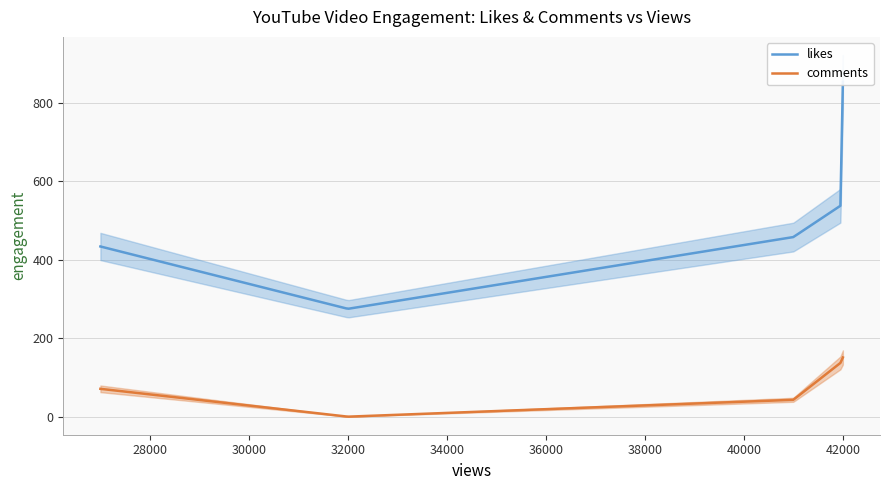

Which series has the widest spread of values?

likes